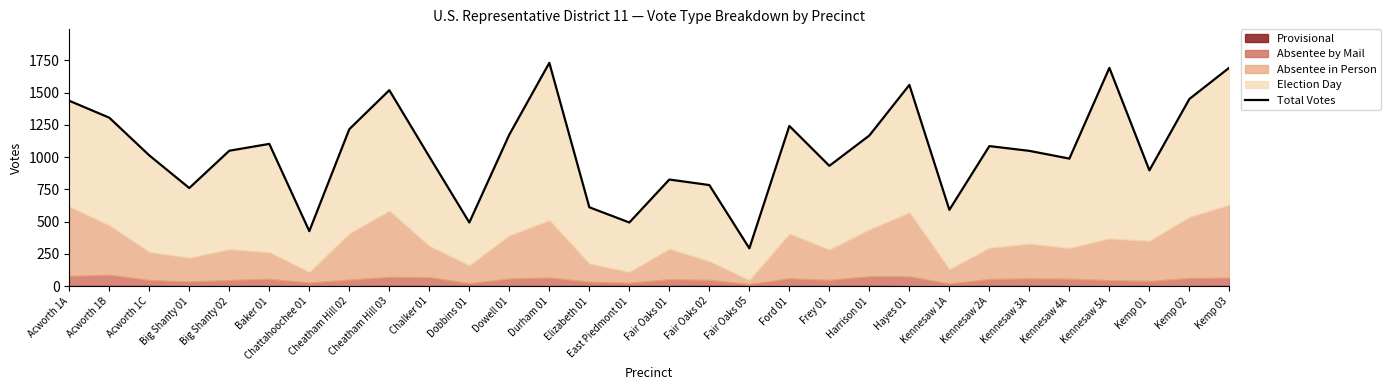

At which category does the chart reach its minimum across all series?

Fair Oaks 05